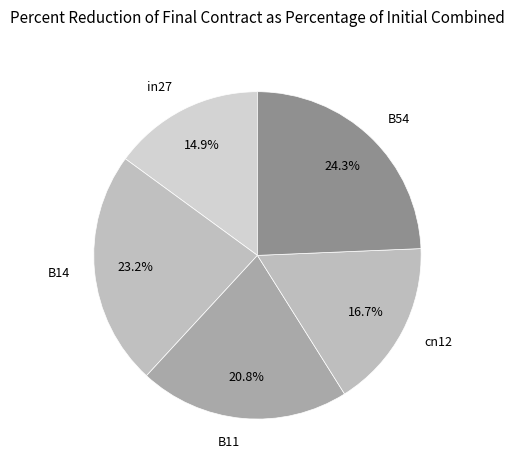

To the nearest percent, what portion does B54 represent?

24%